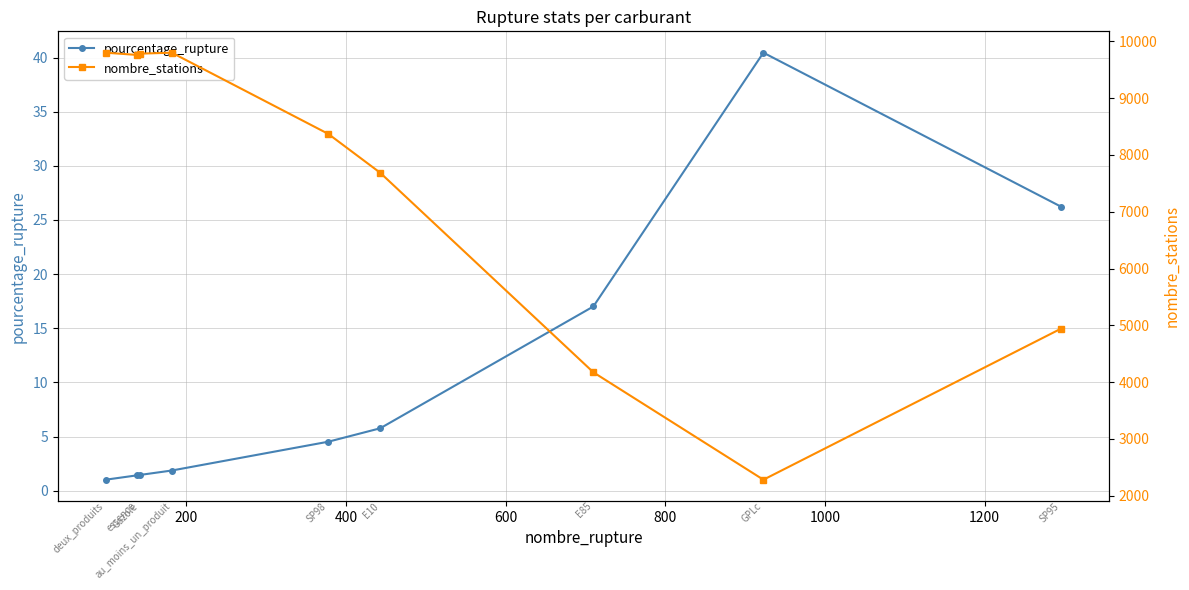

What is the value of the pourcentage_rupture point at the 5th from the left?

4.5